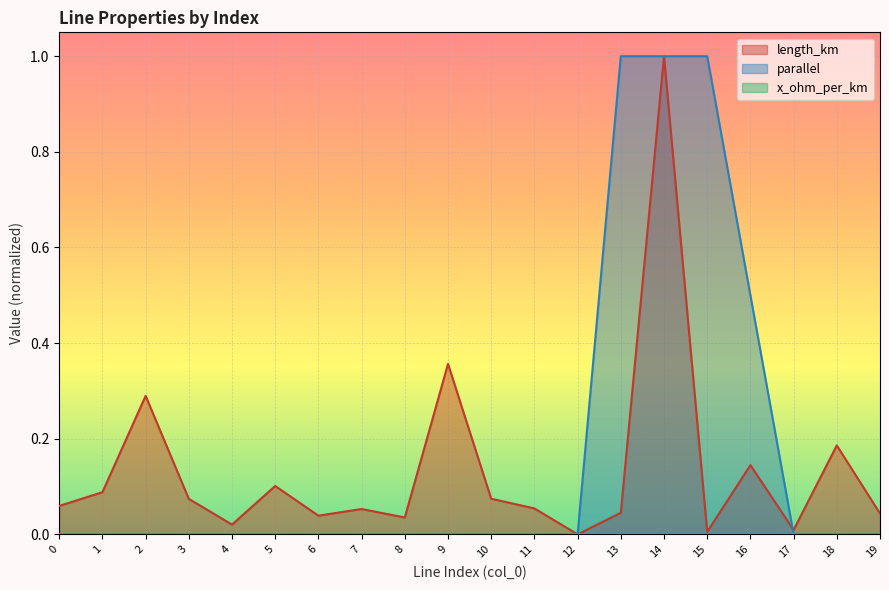

How many values in parallel are above zero?

4